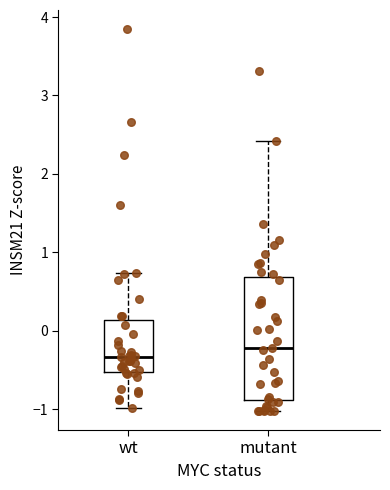

Reading left to right, read every box against the y-axis: the position of its median line, the range the box covers, and the ends of its whiskers. The values are not printed on the chart, so give them approximately, as read against the axis.

wt: median -0.3, box -0.5 to 0.1, whiskers -1.0 to 0.7
mutant: median -0.2, box -0.9 to 0.7, whiskers -1.0 to 2.4